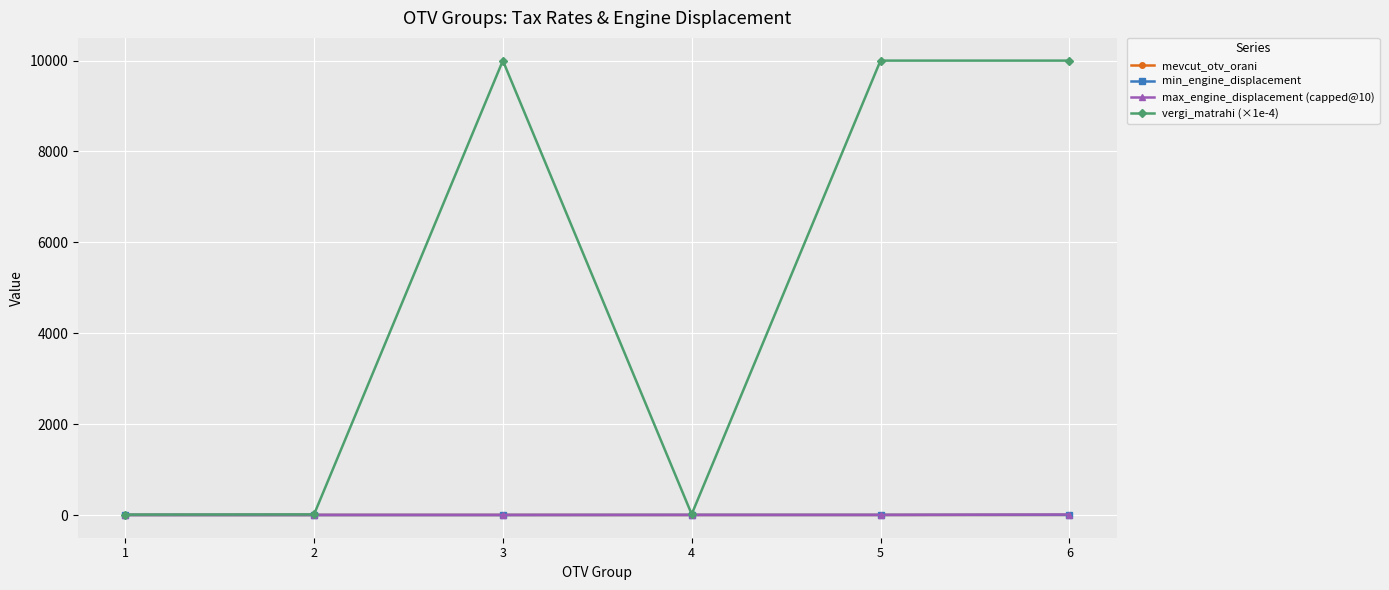

Which series has the widest spread of values?

vergi_matrahi (×1e-4)